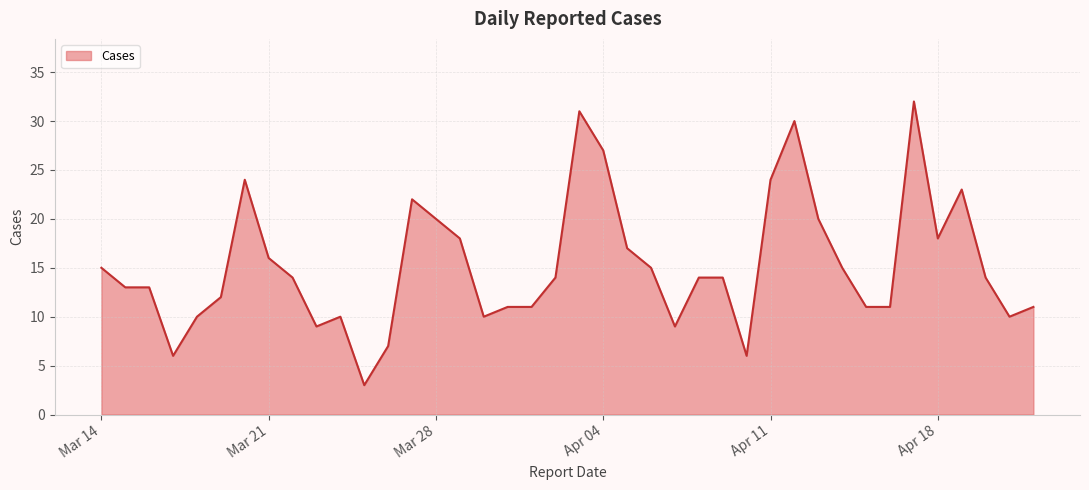

What is the maximum value shown in the chart?

32